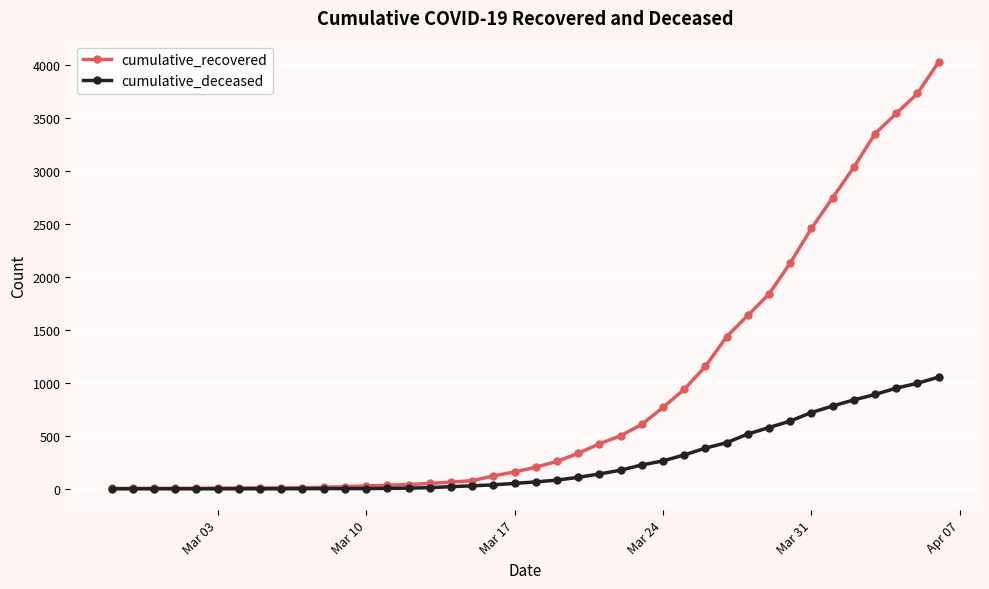

What is the maximum value shown in the chart?

4028